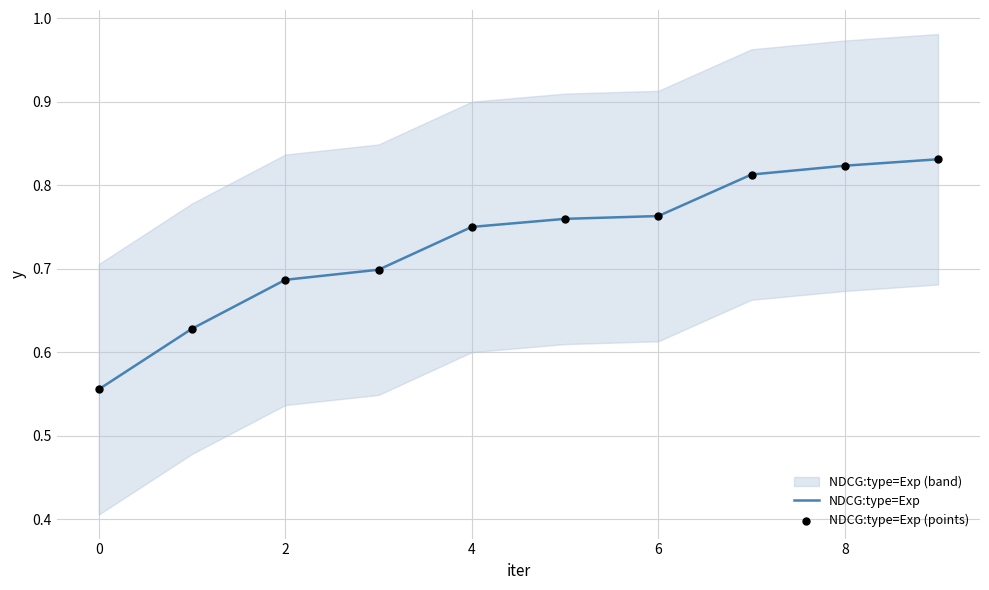

At which category is the sum across all series the highest?

9